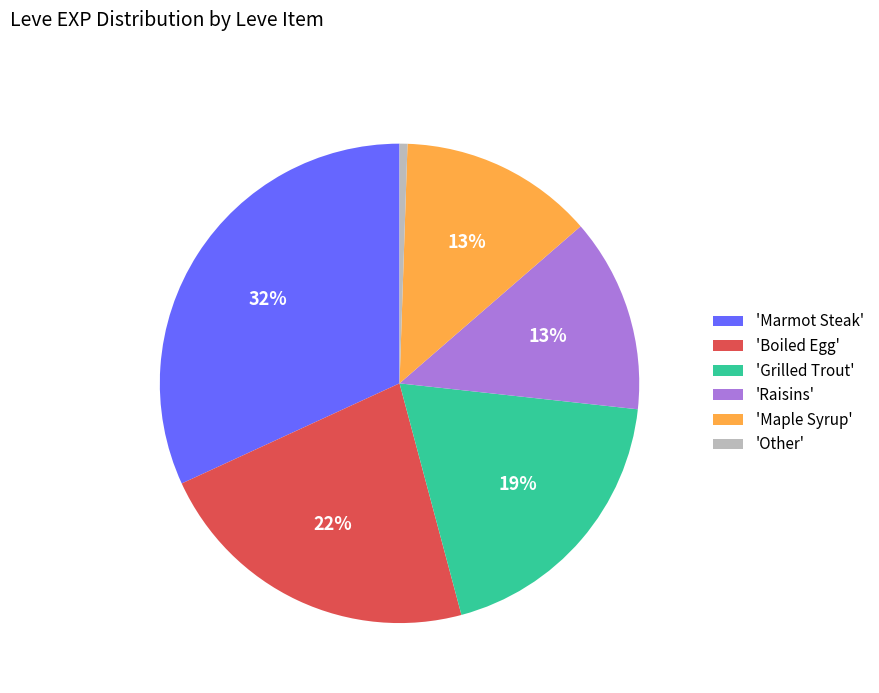

Combined, do 'Grilled Trout' and 'Boiled Egg' account for over 50%?

No